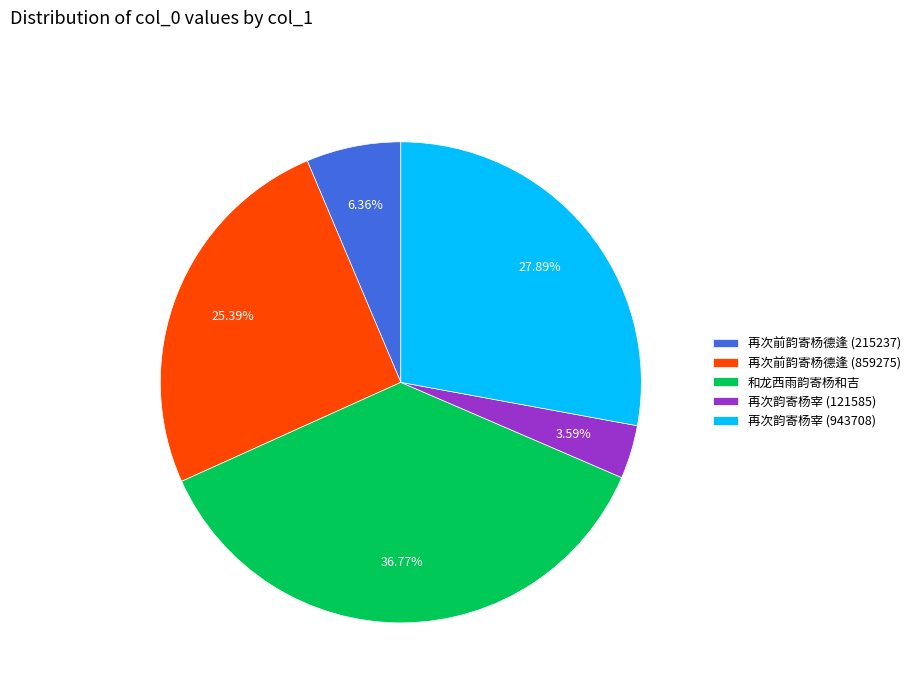

How much of the chart is everything except 再次韵寄杨宰 (943708)?

72.1%